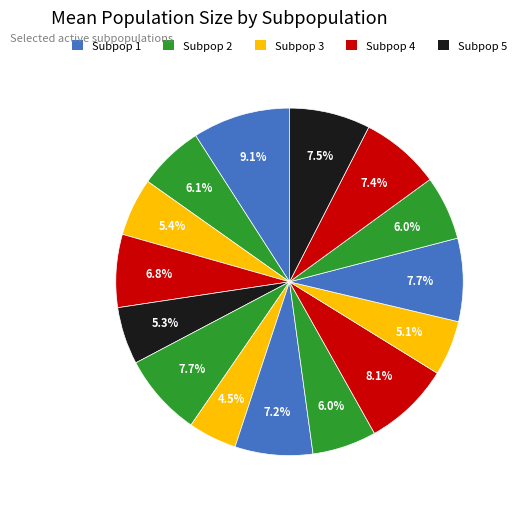

Which category has the biggest portion of the pie?

1